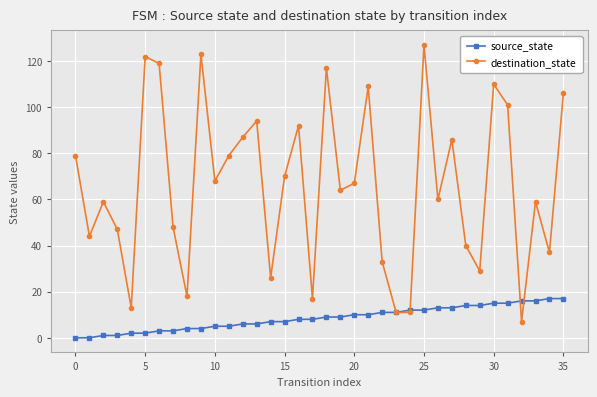

List the series in order of their overall mean, highest first.

destination_state, source_state